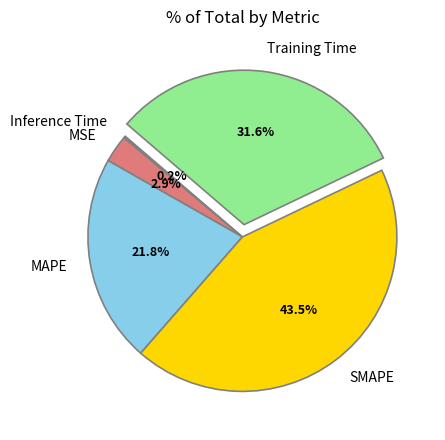

Does MSE account for over 50% of the chart?

No